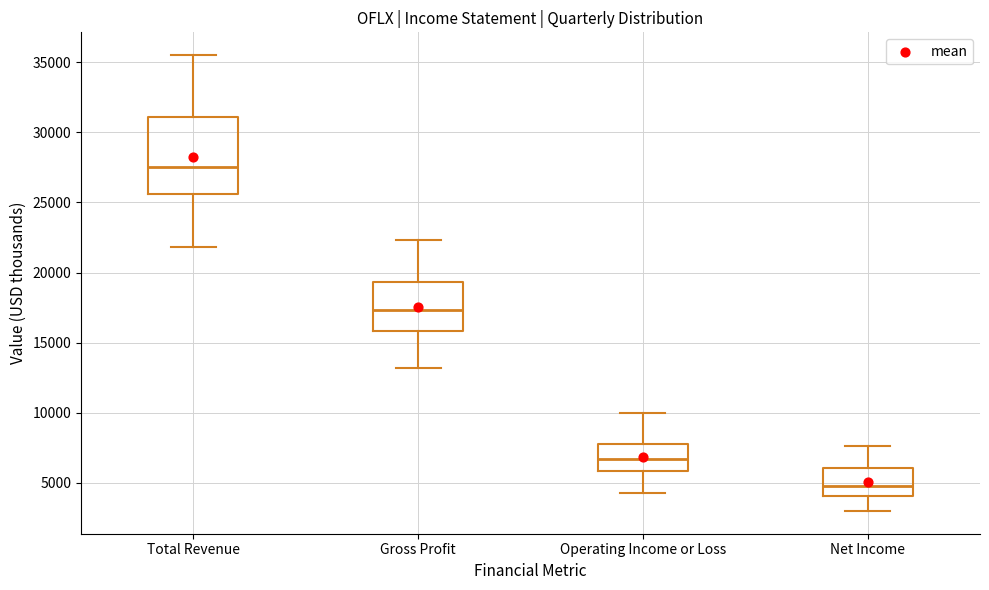

Reading left to right, read every box against the y-axis: the position of its median line, the range the box covers, and the ends of its whiskers. The values are not printed on the chart, so give them approximately, as read against the axis.

Total Revenue: median 27500, box 25500 to 31000, whiskers 22000 to 35500
Gross Profit: median 17500, box 16000 to 19500, whiskers 13000 to 22500
Operating Income or Loss: median 6500, box 6000 to 8000, whiskers 4500 to 10000
Net Income: median 5000, box 4000 to 6000, whiskers 3000 to 7500